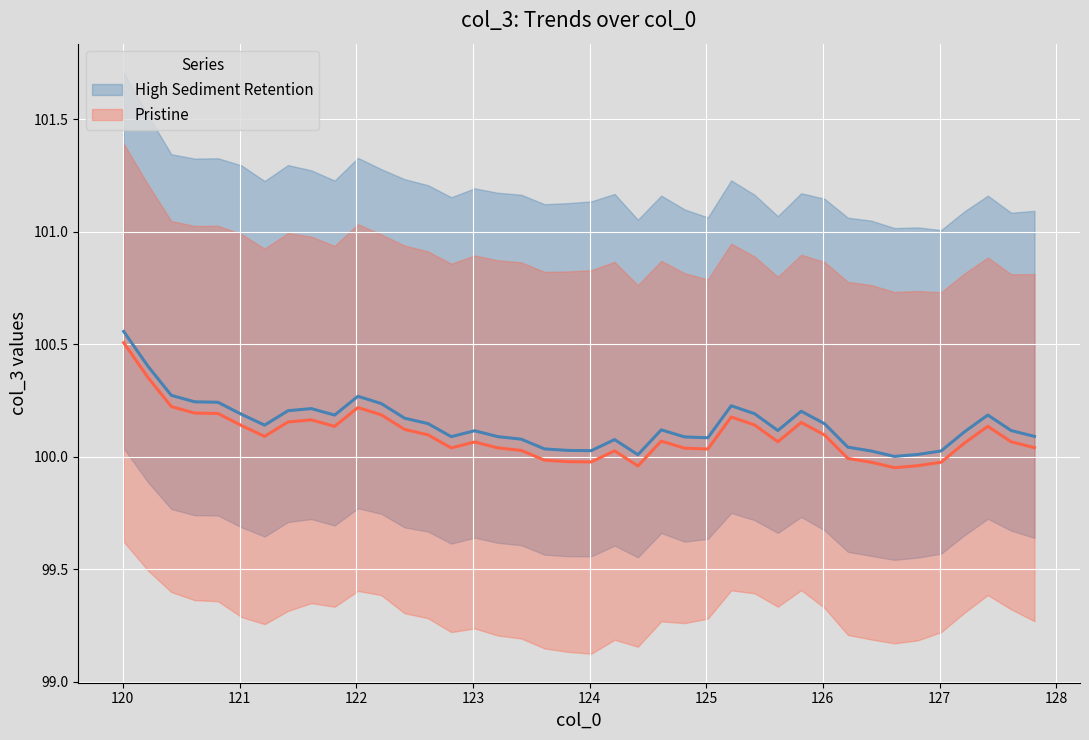

What is the approximate value of High Sediment Retention at 125?

100.1